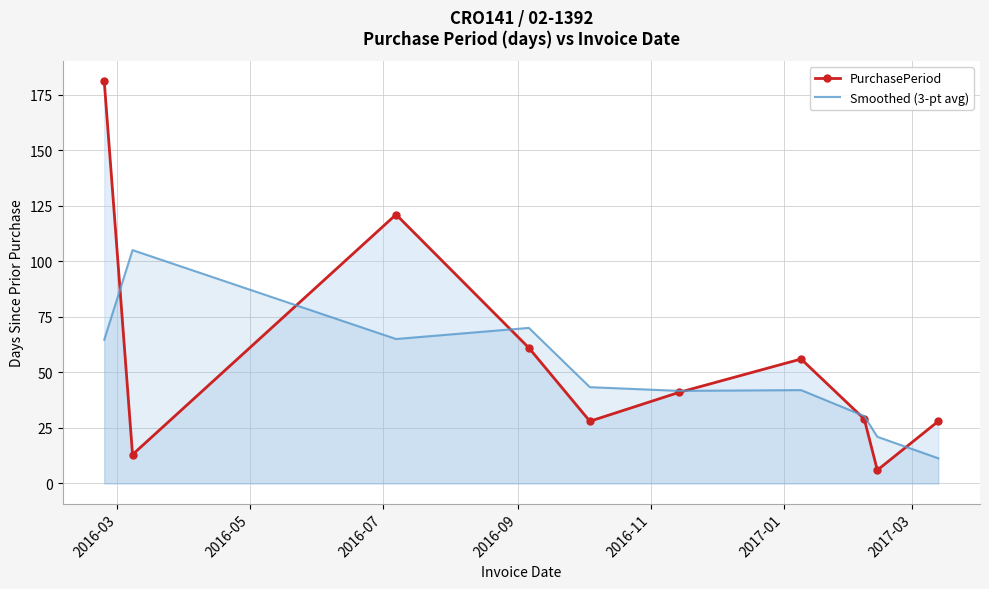

How many lines are shown in the chart?

2